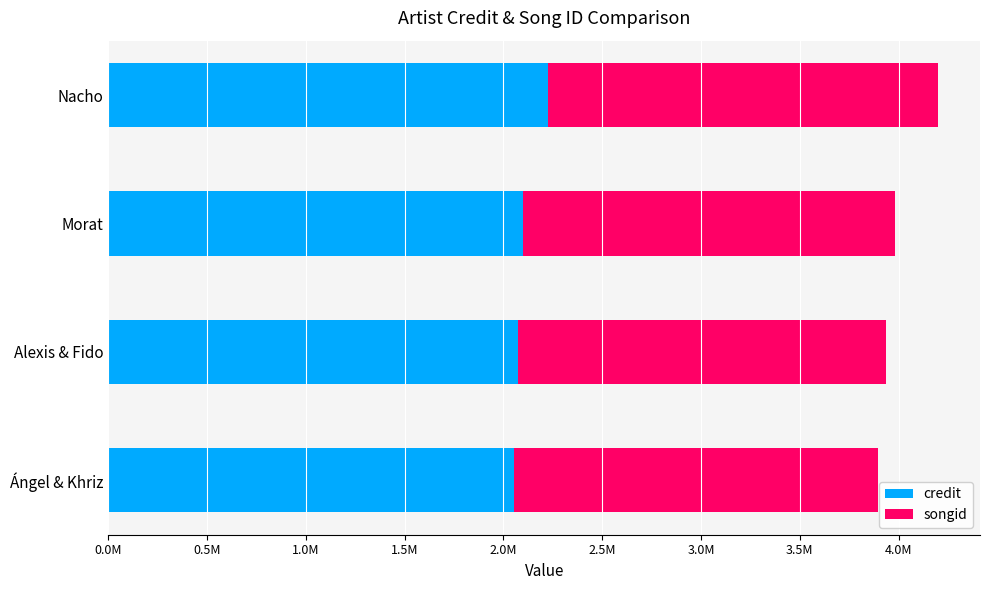

List the series in order of their overall mean, highest first.

credit, songid